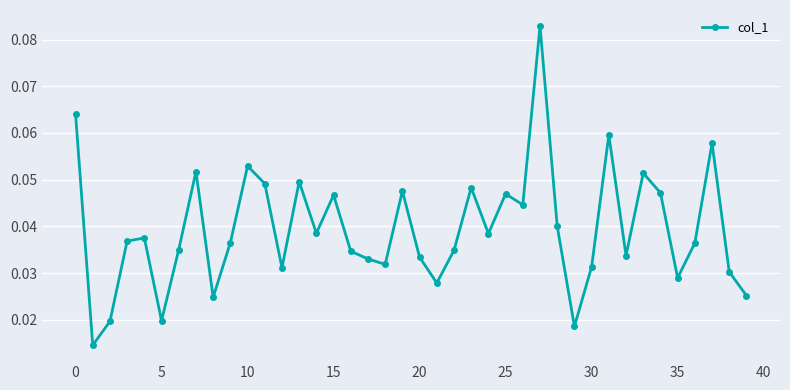

How many interior local valleys (lower than both neighbors) does the data have?

12